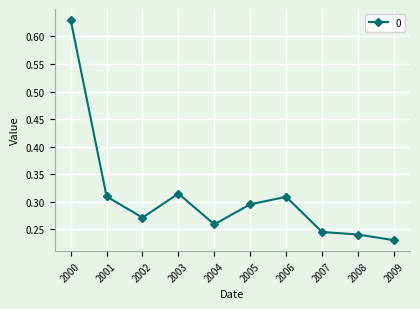

Where is the first local minimum?

2002